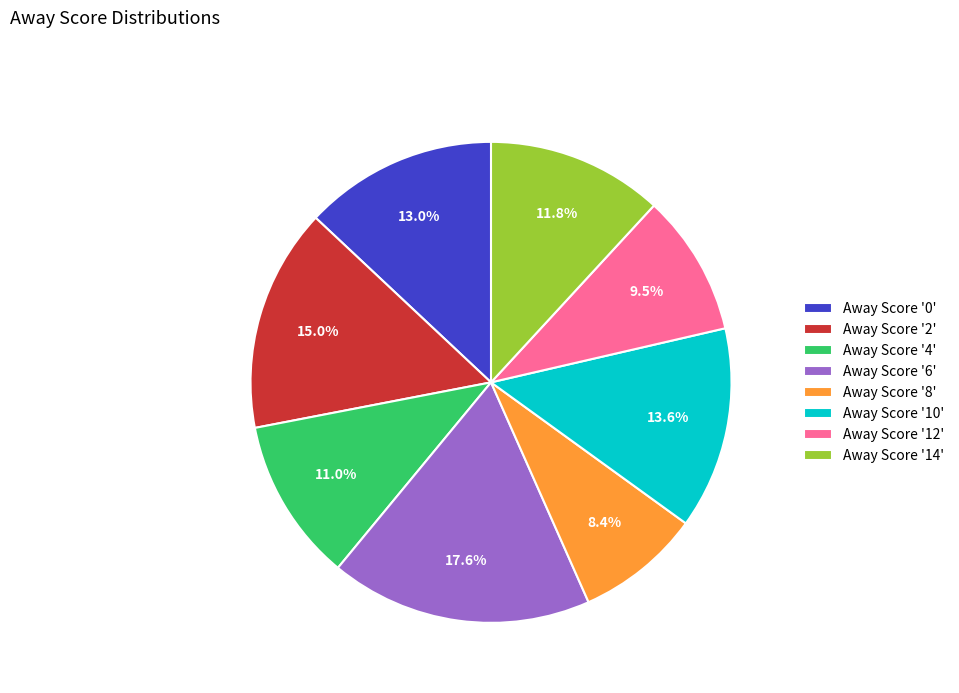

Rank the categories by value from highest to lowest.

Away Score '6', Away Score '2', Away Score '10', Away Score '0', Away Score '14', Away Score '4', Away Score '12', Away Score '8'